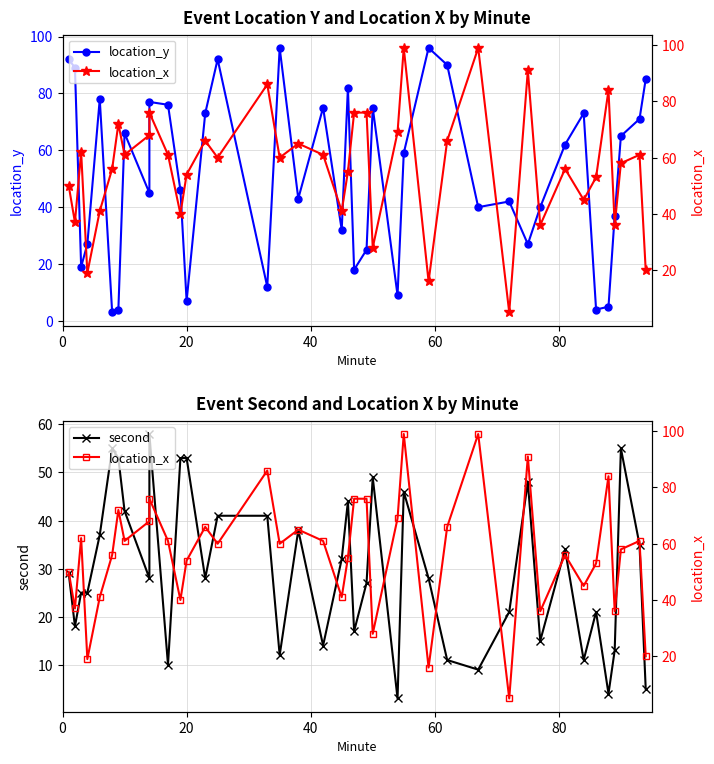

What is the minimum value for location_x?

5